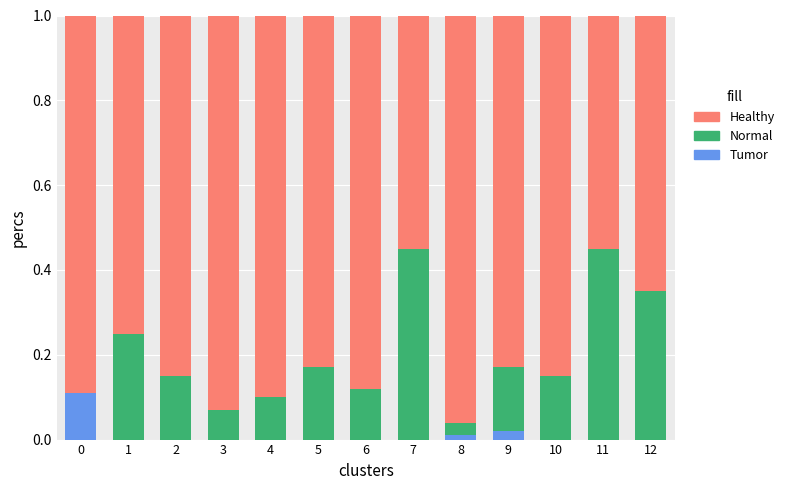

Is it true that Tumor equals 0.0 at 9?

True